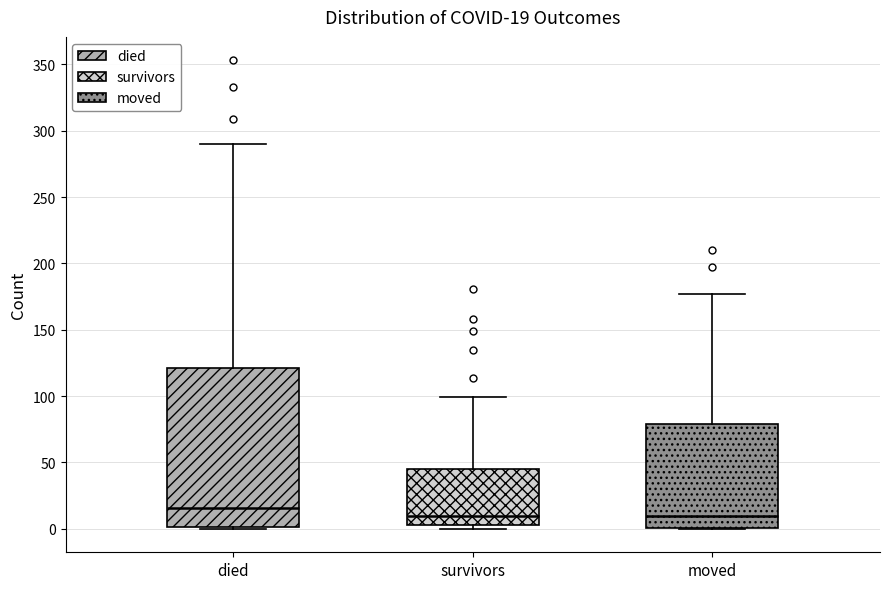

Comparing the boxes themselves (not the whiskers), which one is the tallest?

died